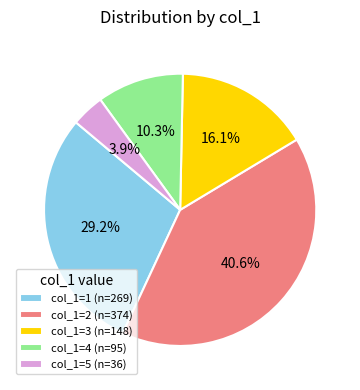

What is the ratio of the value at col_1=2 (n=374) to the value at col_1=5 (n=36)?

10.4